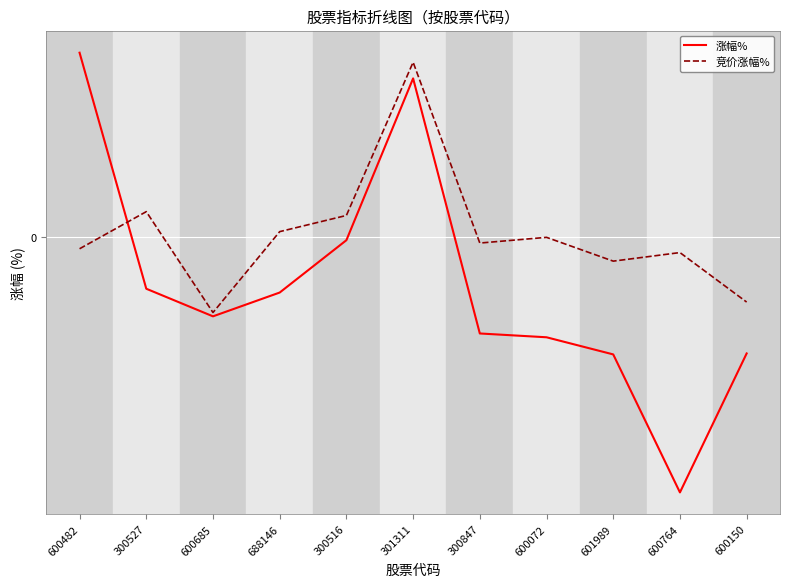

What are all the series names shown in the legend?

涨幅%, 竞价涨幅%